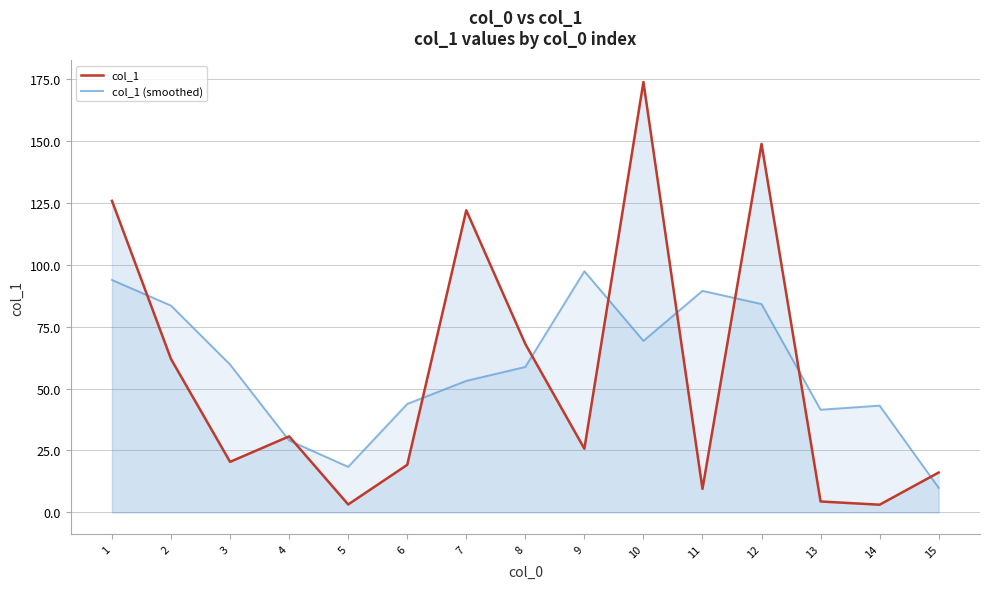

Reading right to left, transcribe all the data shown in this chart.

col_1: 15=16.1	14=3.1	13=4.4	12=148.8	11=9.5	10=173.8	9=25.7	8=68.0	7=122.0	6=19.2	5=3.2	4=30.7	3=20.4	2=61.9	1=125.8
col_1 (smoothed): 15=9.9	14=43.1	13=41.4	12=84.1	11=89.5	10=69.2	9=97.4	8=58.7	7=53.1	6=43.8	5=18.4	4=29.0	3=59.7	2=83.5	1=93.8